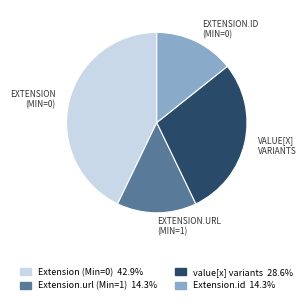

Is there a majority slice in this chart?

No